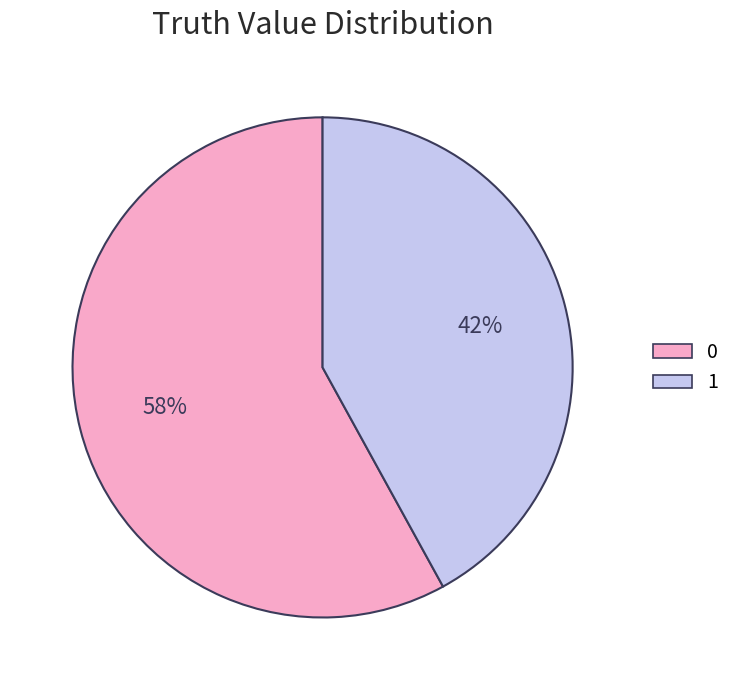

To the nearest percent, what portion does 0 represent?

58%